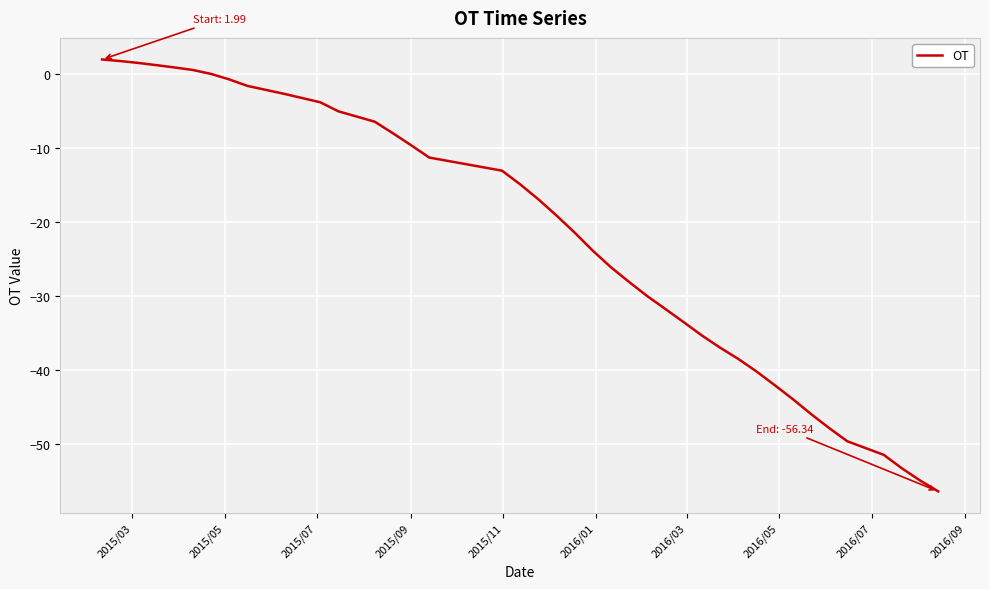

What is the smallest value displayed?

-56.3